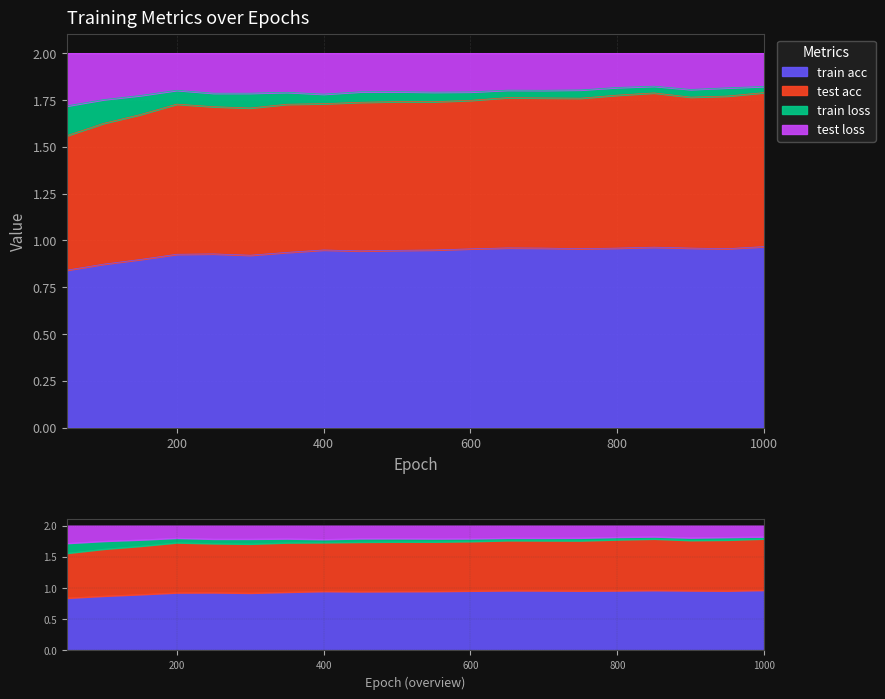

How many test acc values are between 1 and 2?

20